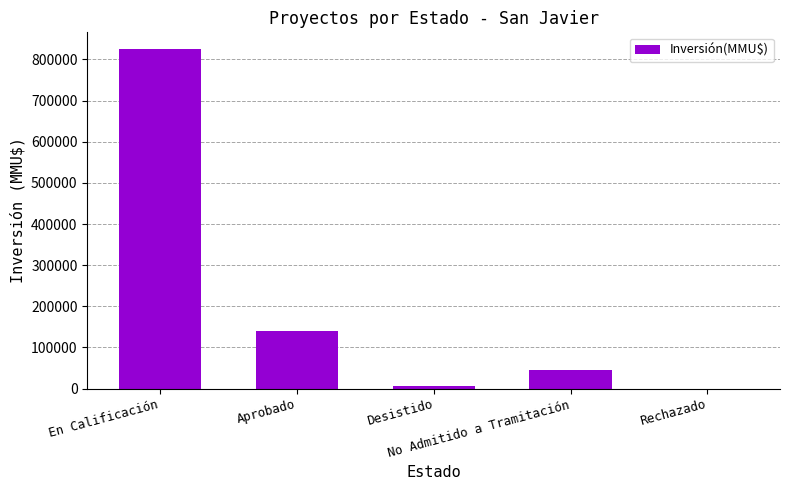

Reading left to right, what are all the values shown in this chart?

824515	139586	5755	44939	227